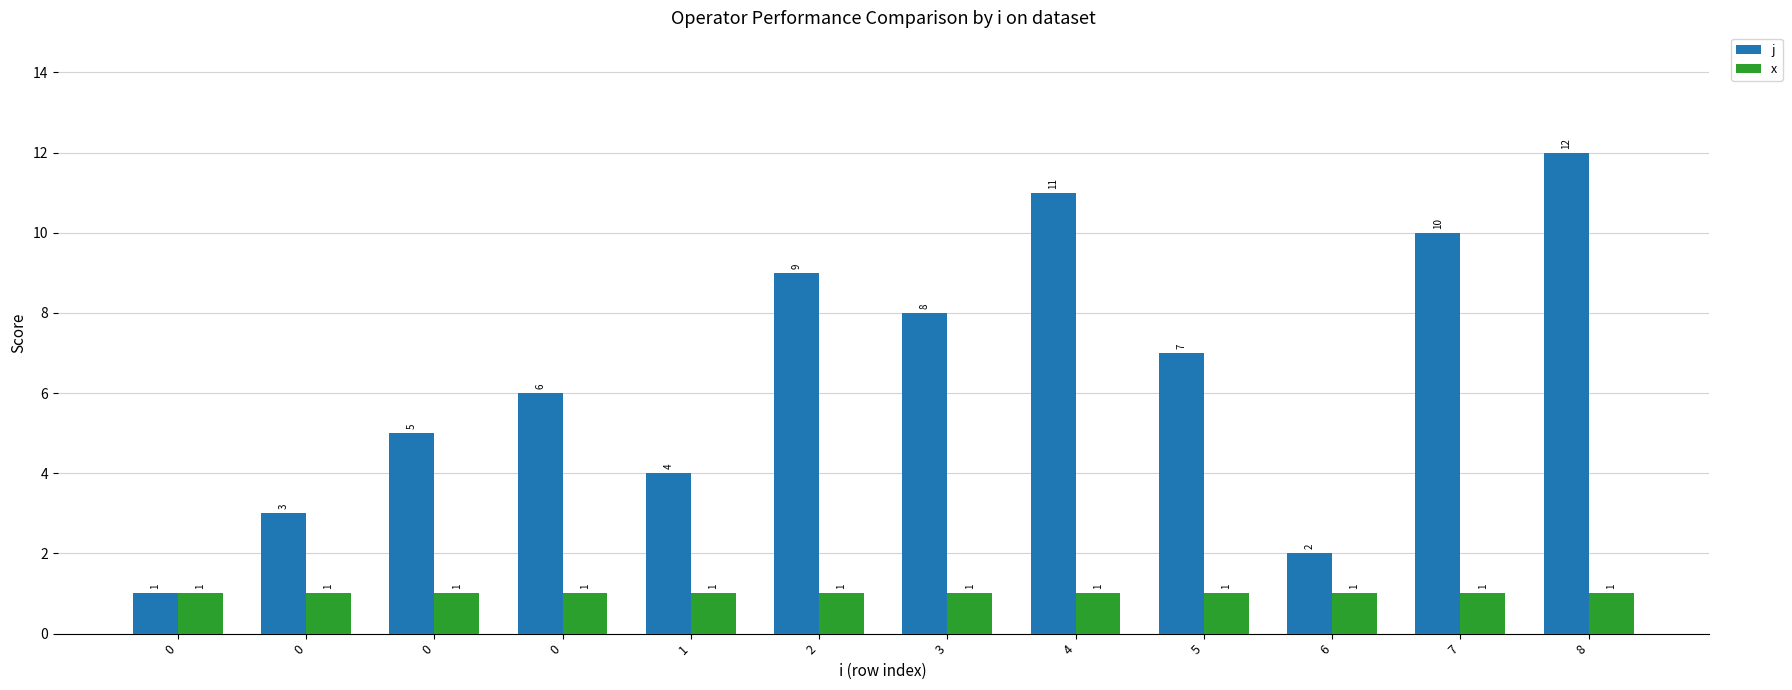

How many bars are there in each group?

2